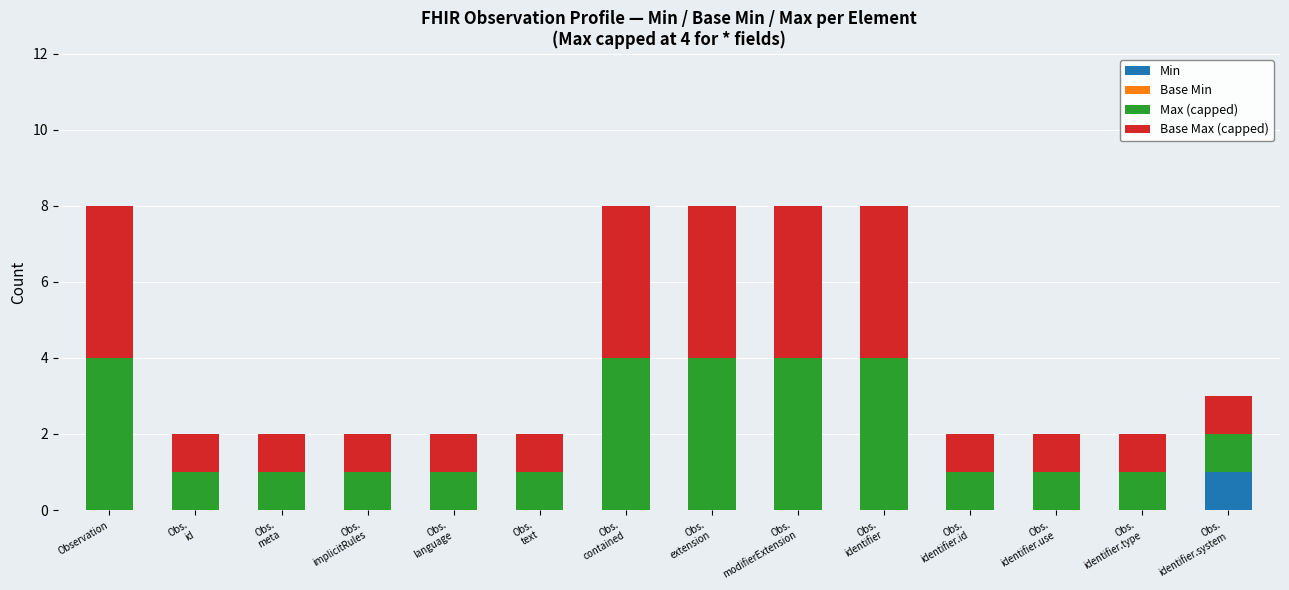

What is the total value across all series at Observation?

8